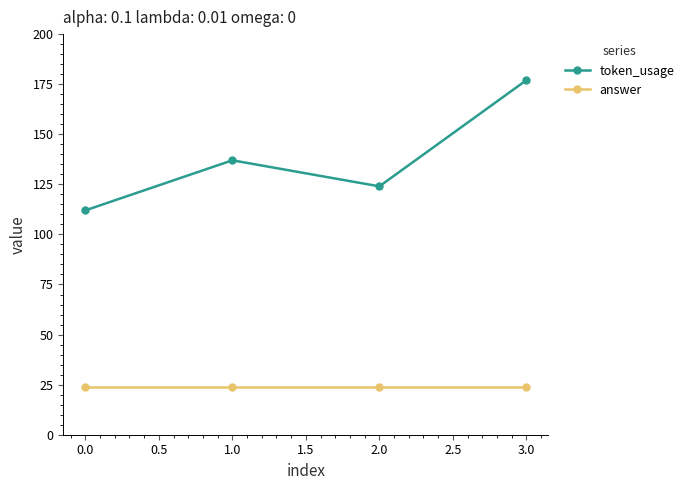

Which series has the largest total across all categories?

token_usage